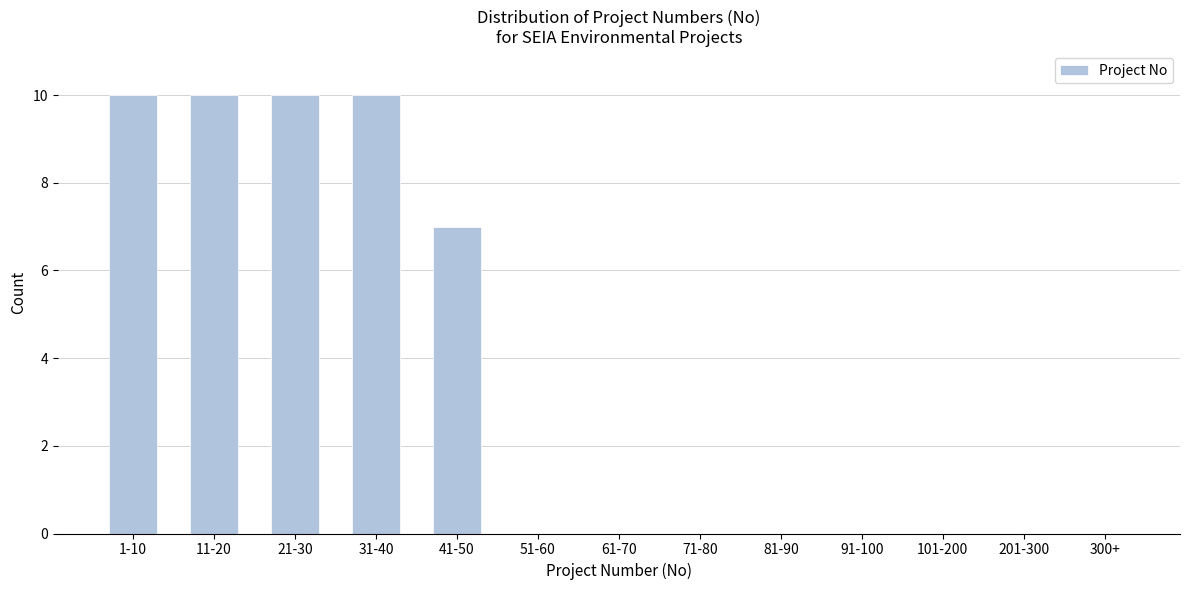

Reading left to right, transcribe all the data shown in this chart.

1-10=10	11-20=10	21-30=10	31-40=10	41-50=7	51-60=0	61-70=0	71-80=0	81-90=0	91-100=0	101-200=0	201-300=0	300+=0